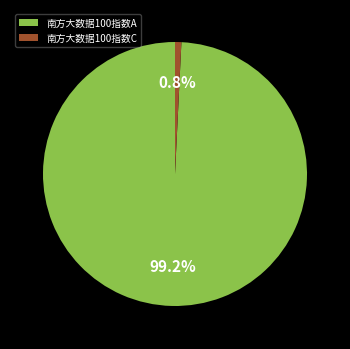

The 南方大数据100指数C slice represents 11% of the pie. True or false?

False